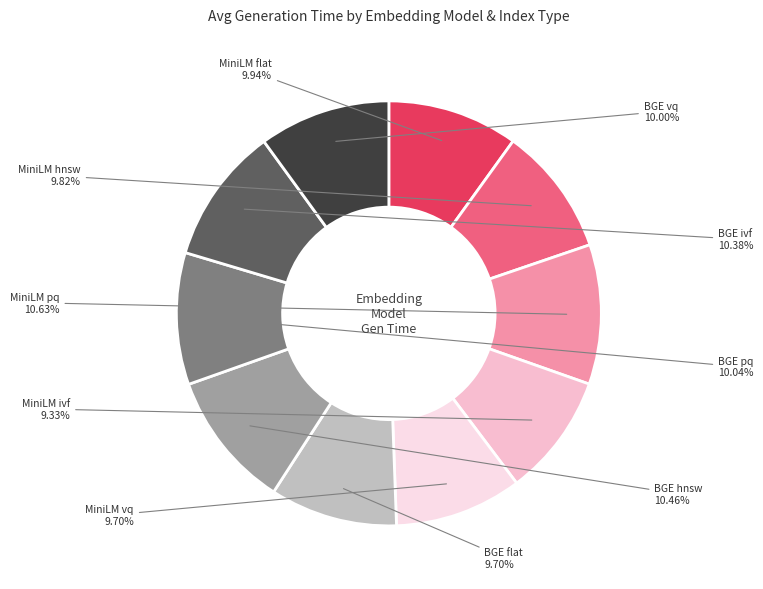

Is there any slice that represents more than half of the pie?

No